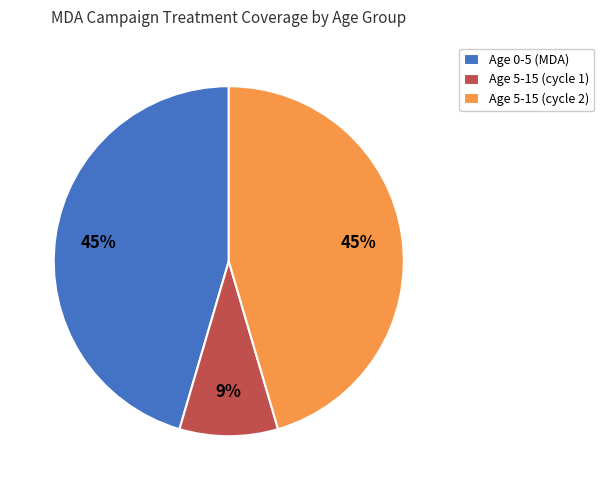

To the nearest percent, what is the difference between the largest and smallest slice percentages?

36%